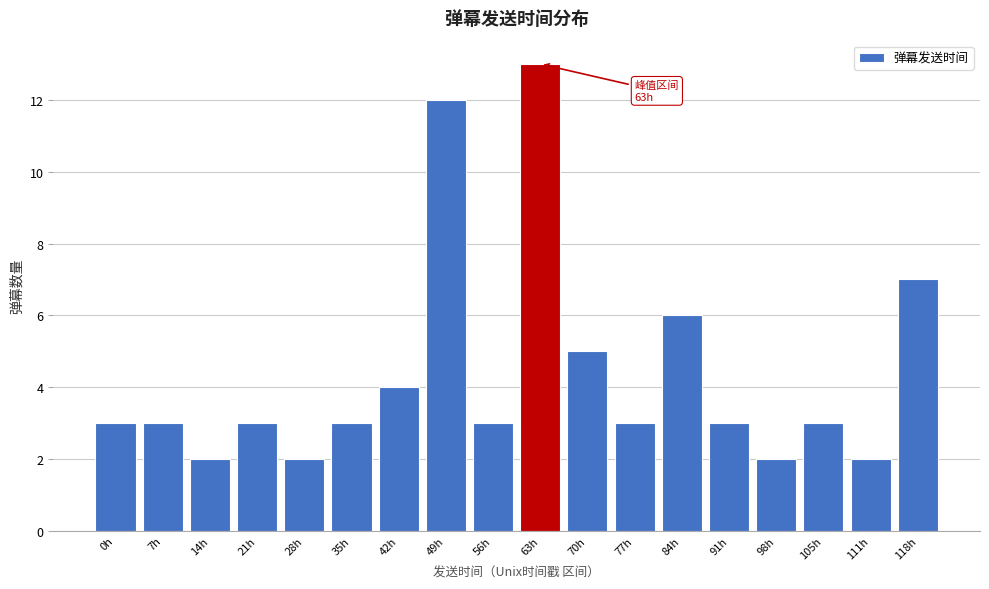

Reading right to left, extract all data points from this chart.

7	2	3	2	3	6	3	5	13	3	12	4	3	2	3	2	3	3